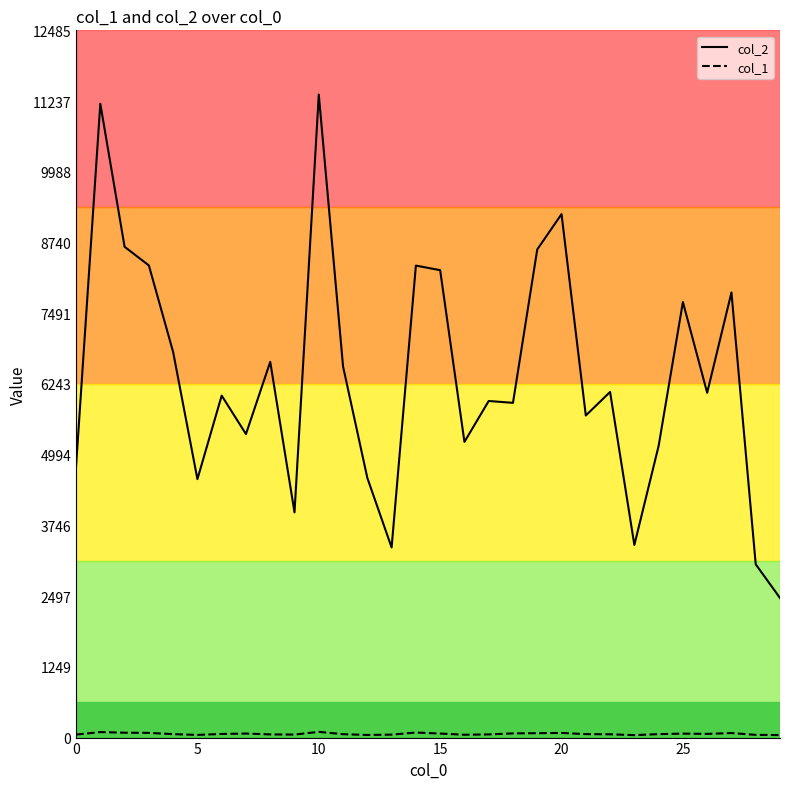

Which series has the widest spread of values?

col_2